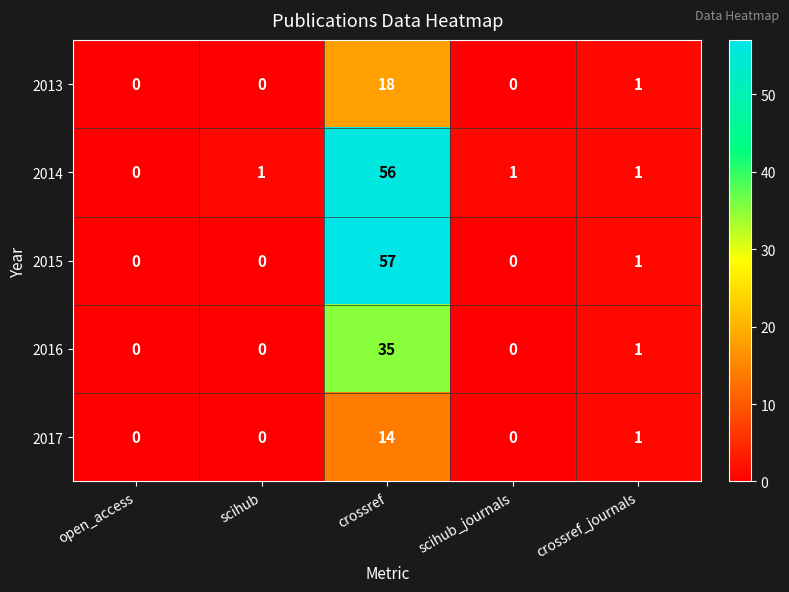

Is it true that 2016 equals 2 at crossref_journals?

False